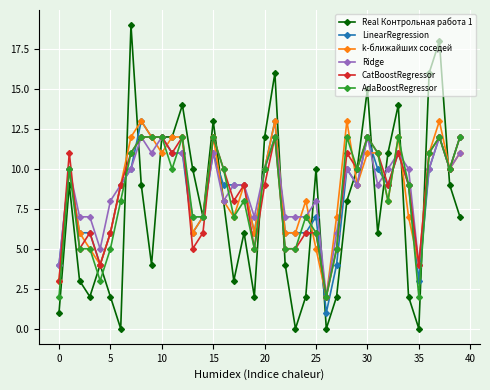

What is the sum of all LinearRegression values?

341